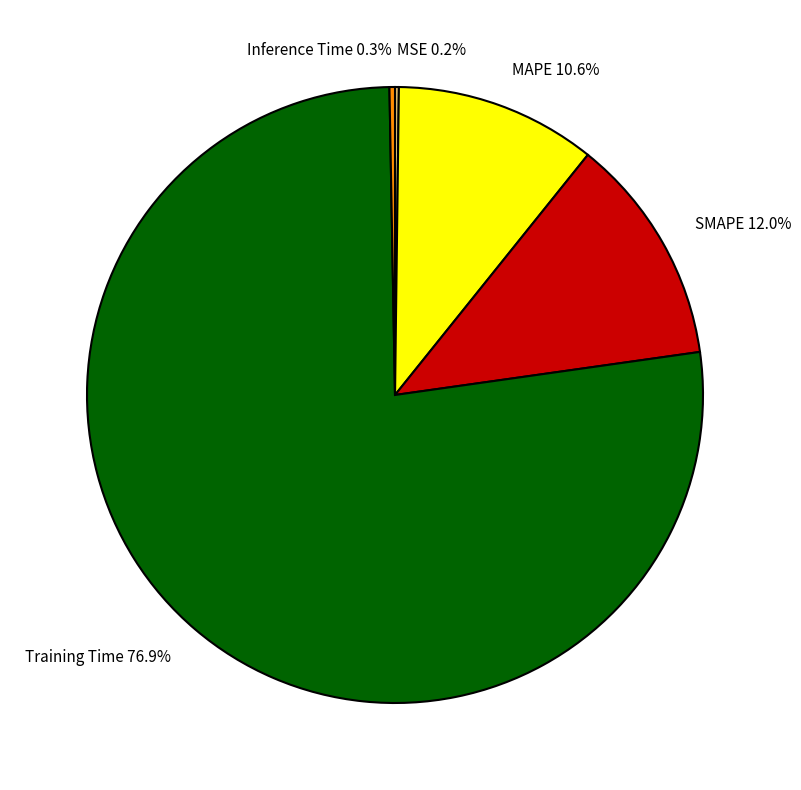

To the nearest percent, what is the average slice percentage?

20%